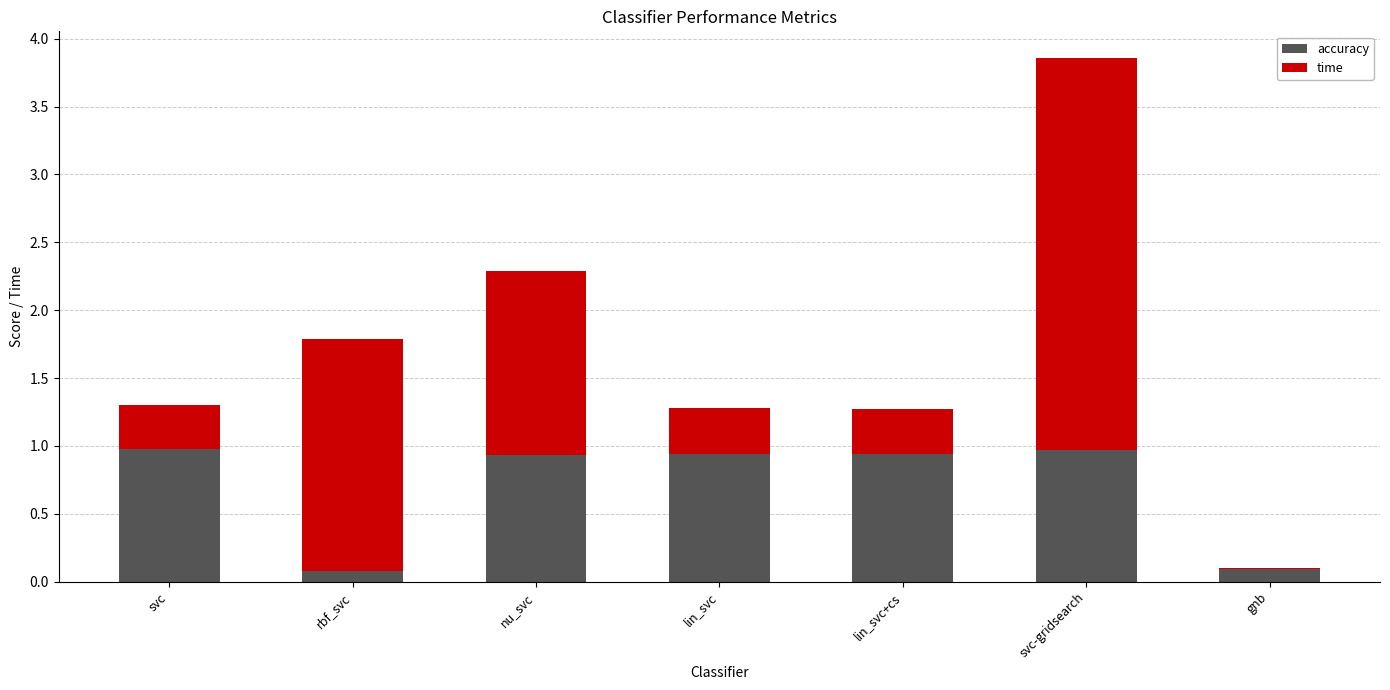

The accuracy series shows 0.1 at rbf_svc. True or false?

True